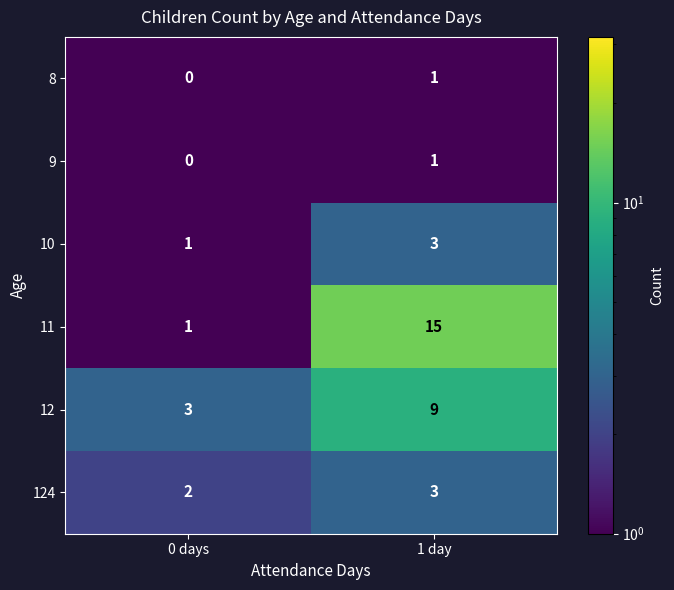

What is the approximate value of 12 at 1 day?

9